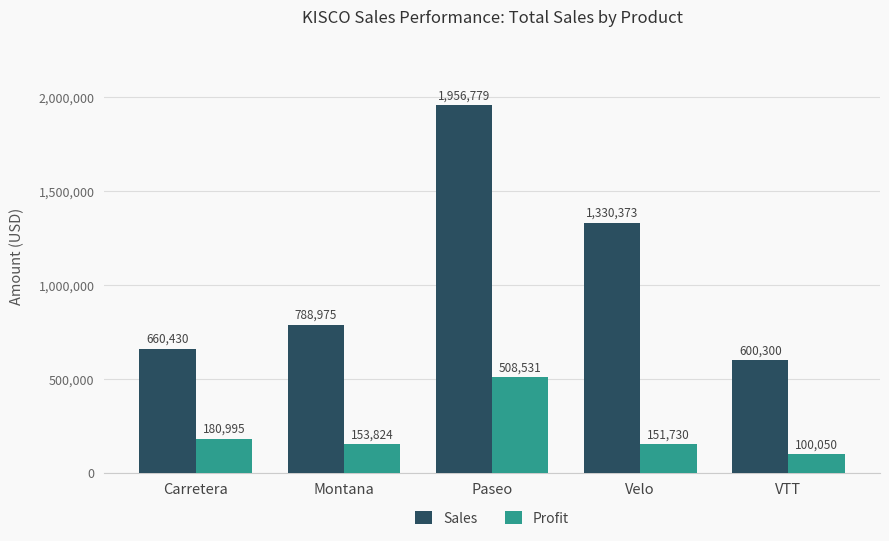

What is the difference between the Profit values at Montana and Carretera?

27171